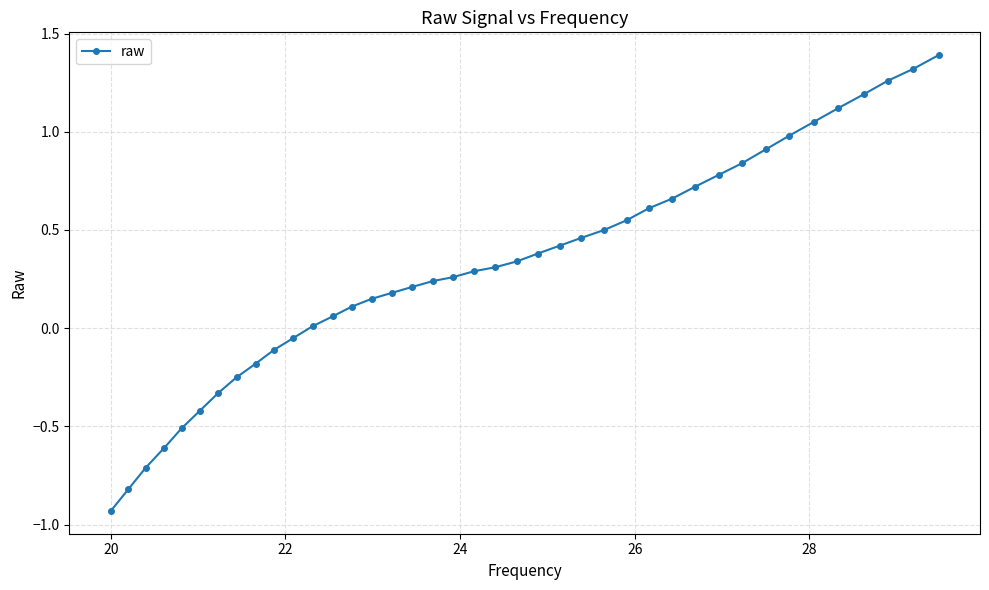

What is the value of the 4th point from the left?

-0.6